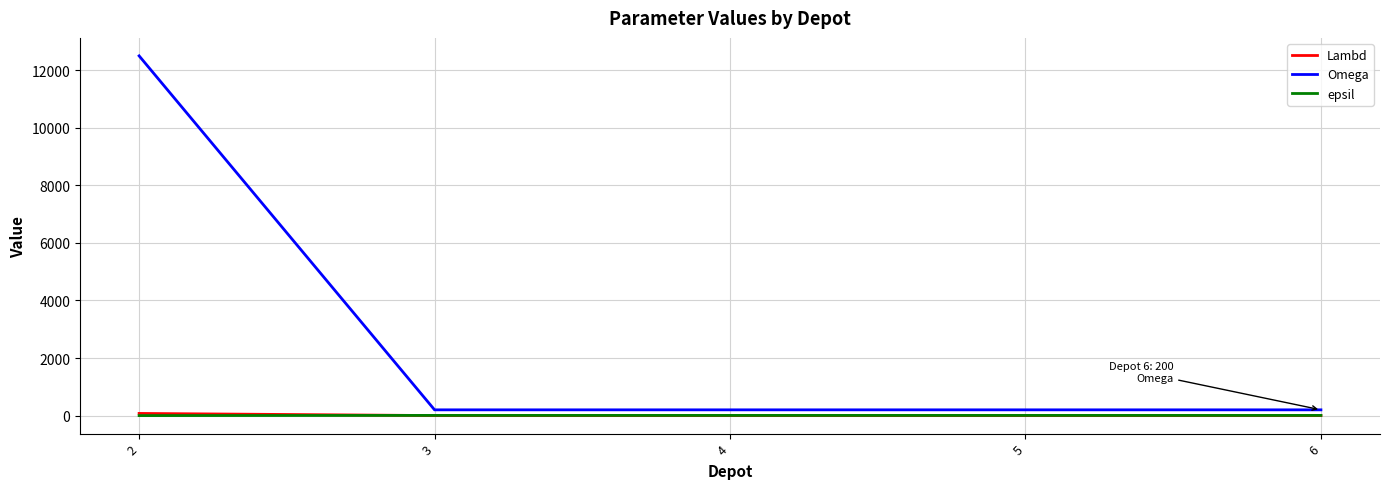

Which series has the widest spread of values?

Omega